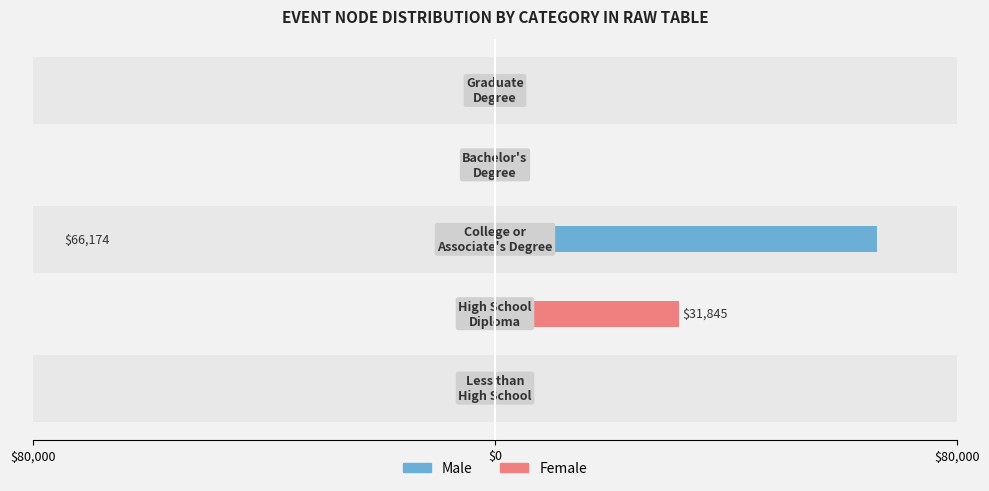

True or false: Male has a value of 0 at $0.

True